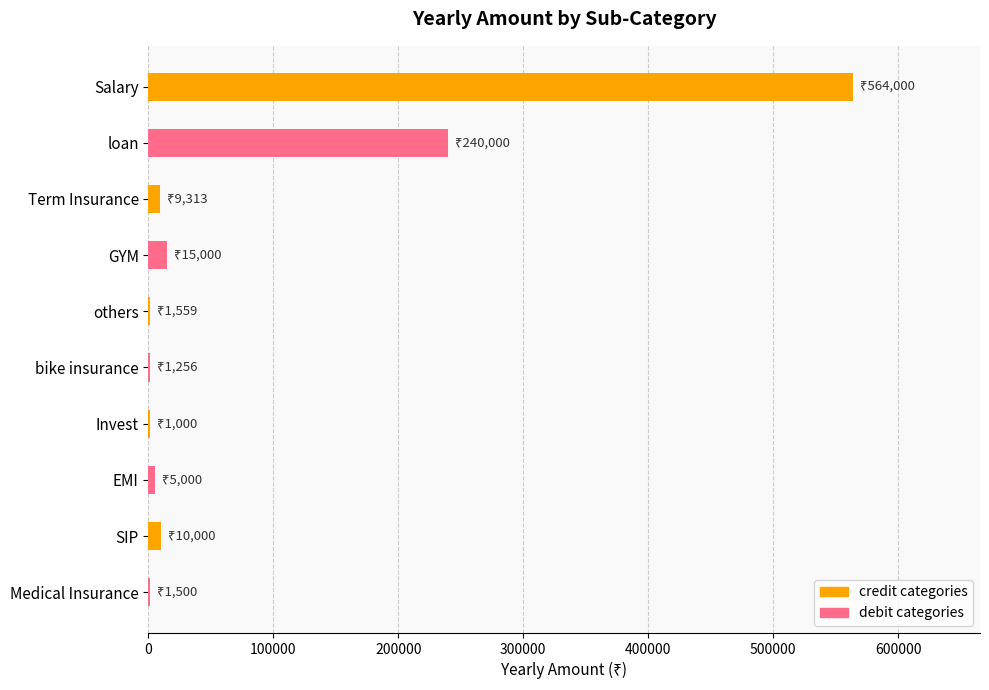

What is the sum of all values?

848628